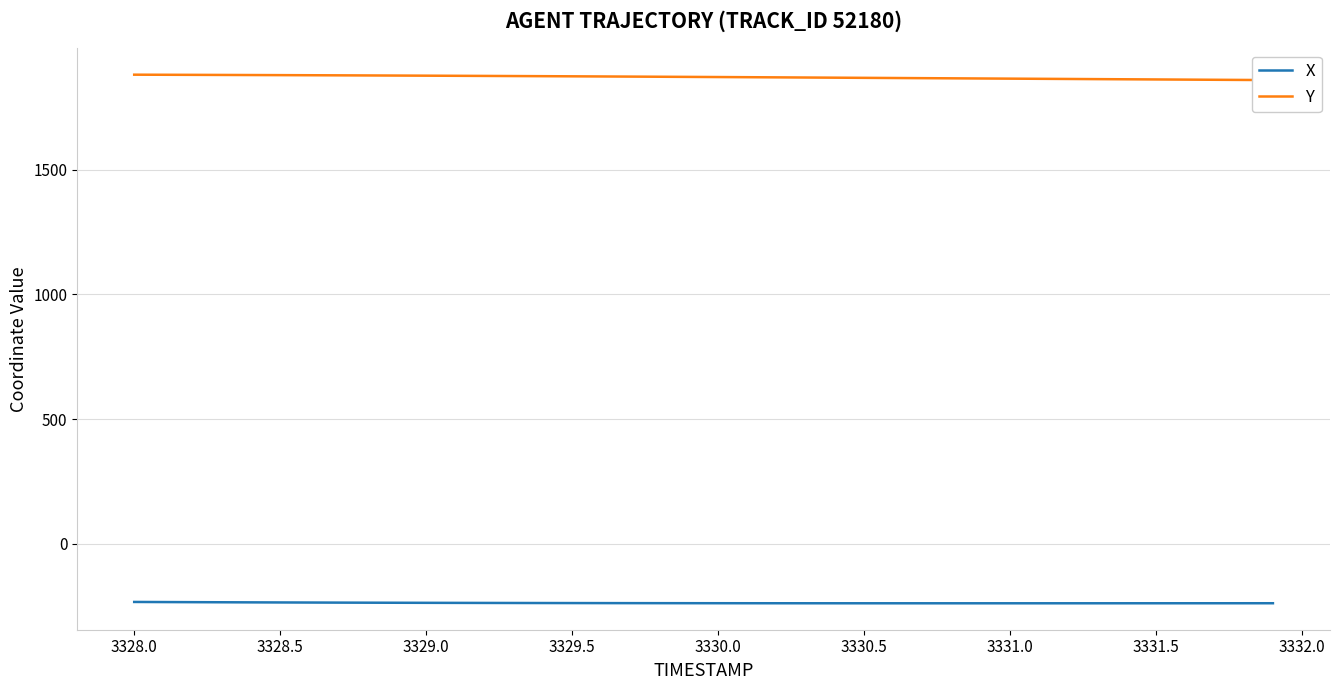

What value does the Y series have at 3329.5?

1879.1